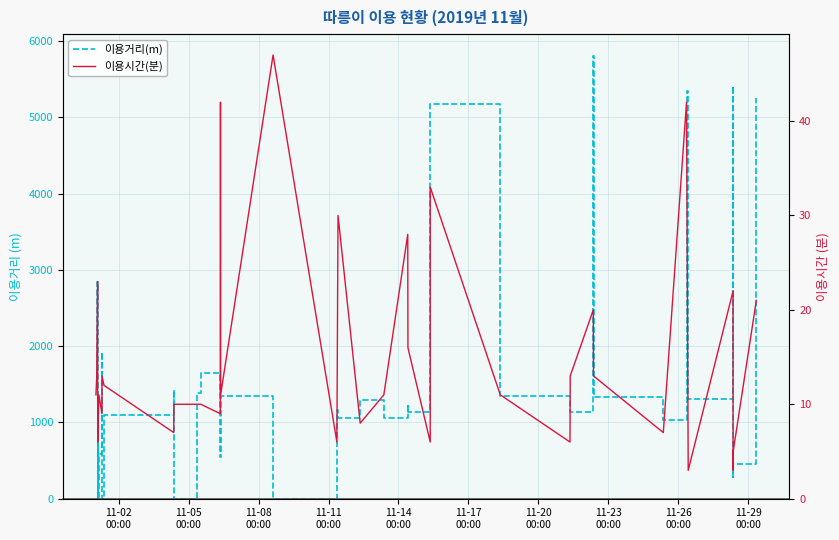

True or false: 이용시간(분) and 이용거리(m) cross at least once.

True